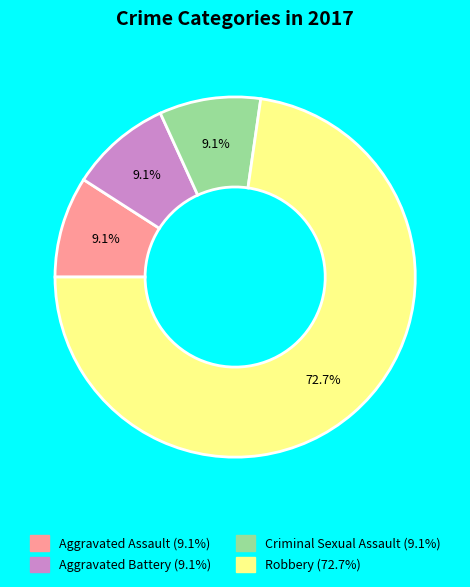

What percentage is the Robbery slice, to the nearest percent?

73%